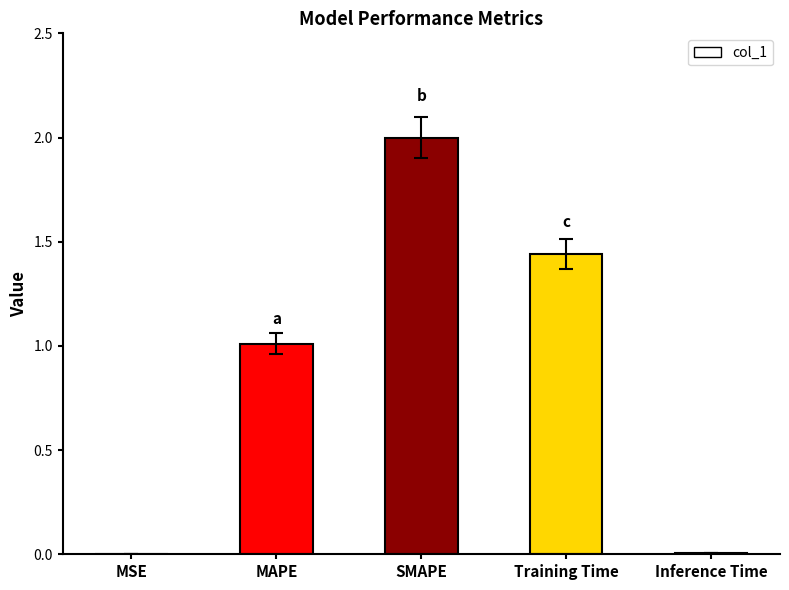

At which category does the chart reach its peak across all series?

SMAPE